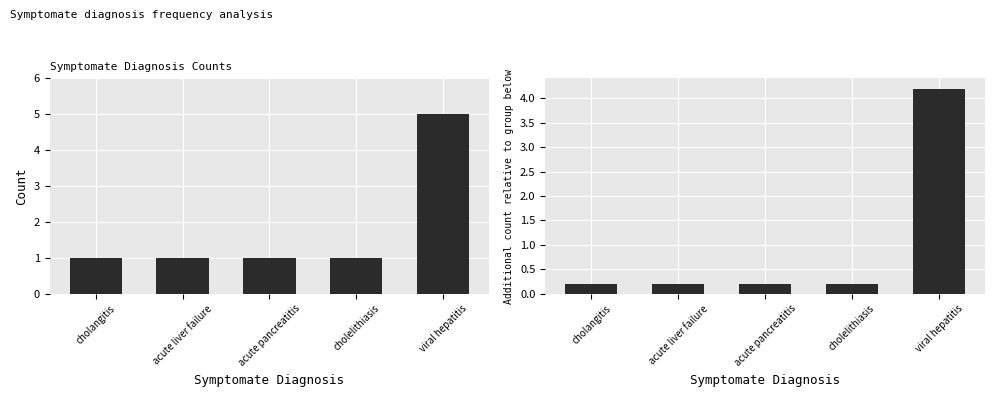

Reading left to right, transcribe all the data shown in this chart.

Diagnosis Count: cholangitis=1.0	acute liver failure=1.0	acute pancreatitis=1.0	cholelithiasis=1.0	viral hepatitis=5.0
Relative Count: cholangitis=0.2	acute liver failure=0.2	acute pancreatitis=0.2	cholelithiasis=0.2	viral hepatitis=4.2